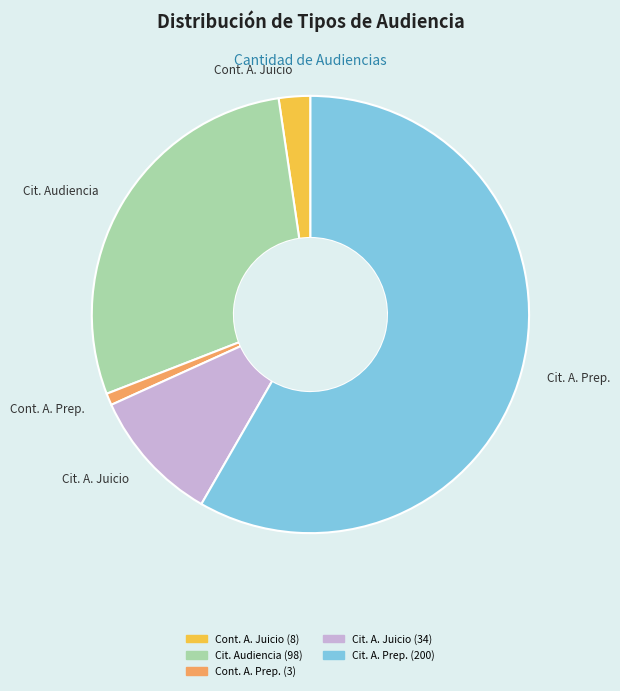

Is it true that Cit. A. Prep. is 45% of the pie?

False